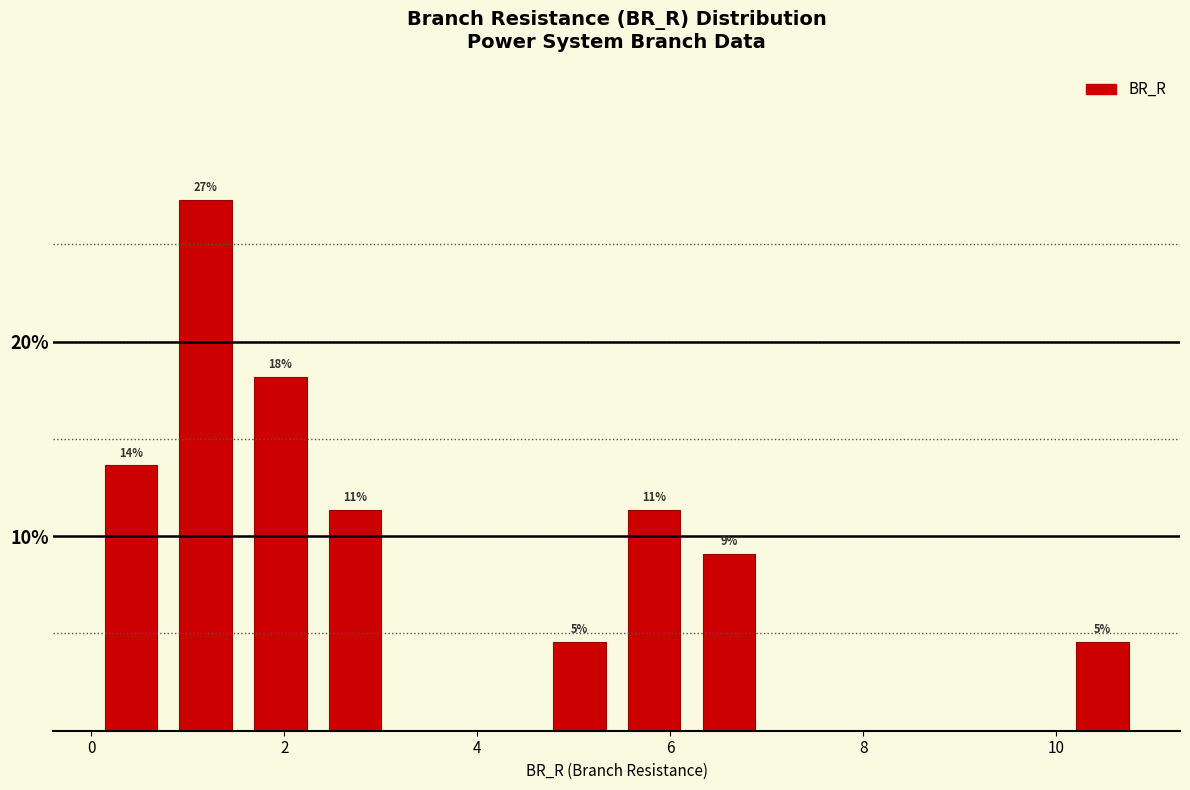

Around what value on the x-axis is the tallest bar? Give the approximate position of its centre, as read against the axis.

1.2